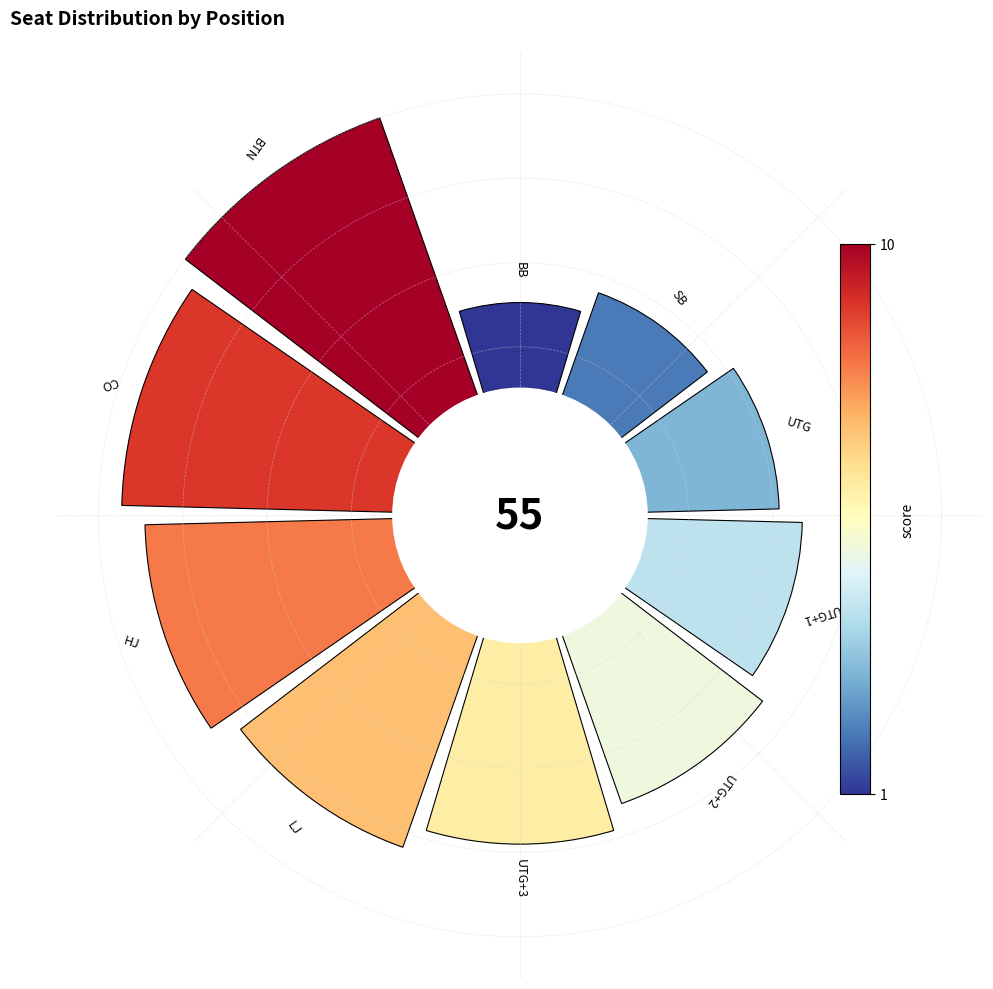

What percentage do BB and BTN together represent?

20.0%